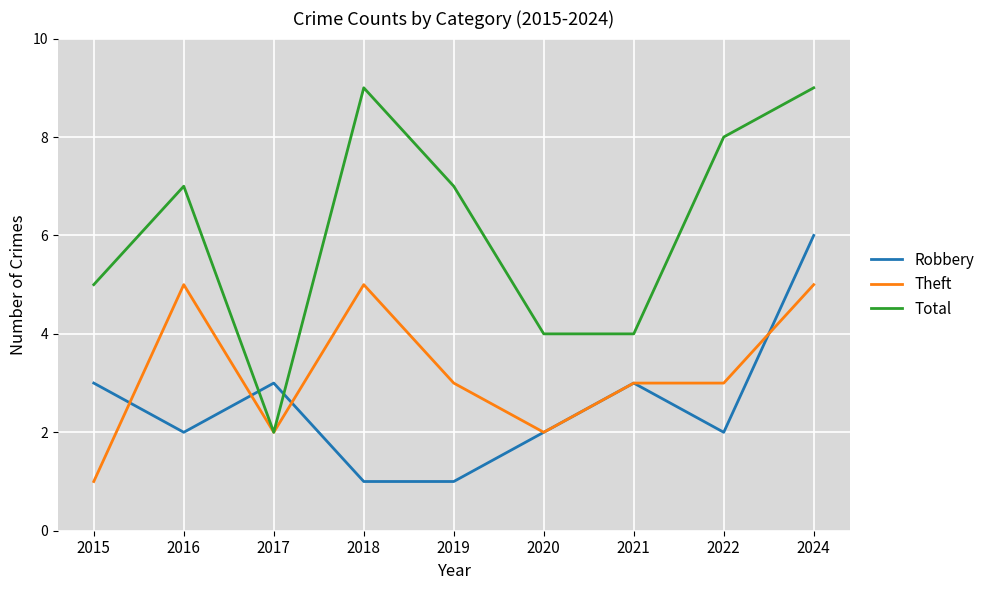

How many Theft values are between 2 and 5?

8